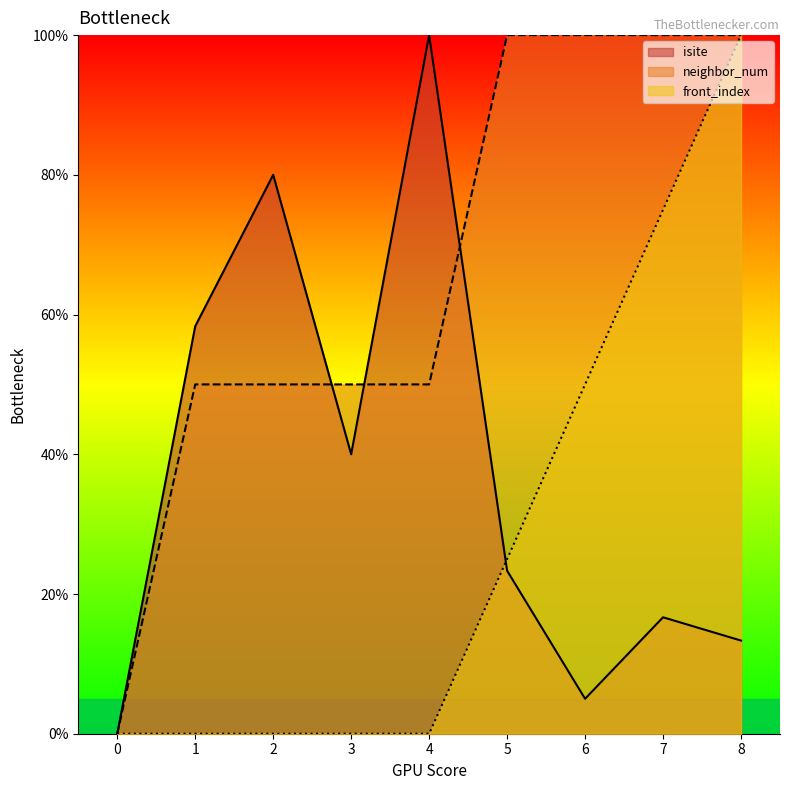

How many data points in front_index are above 0?

4